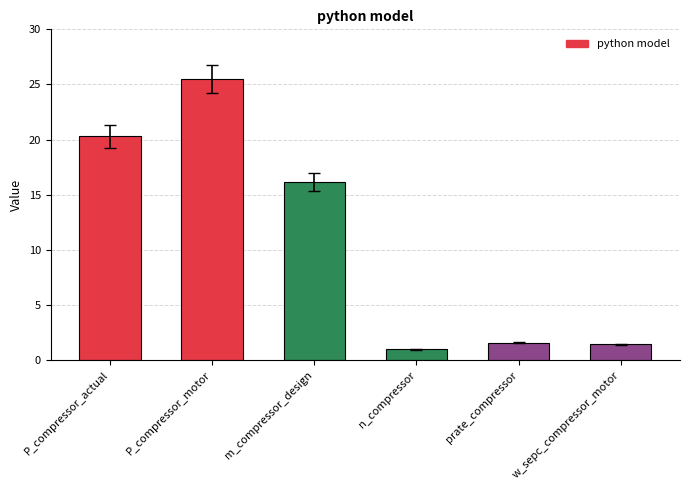

How many data points does each series have?

6